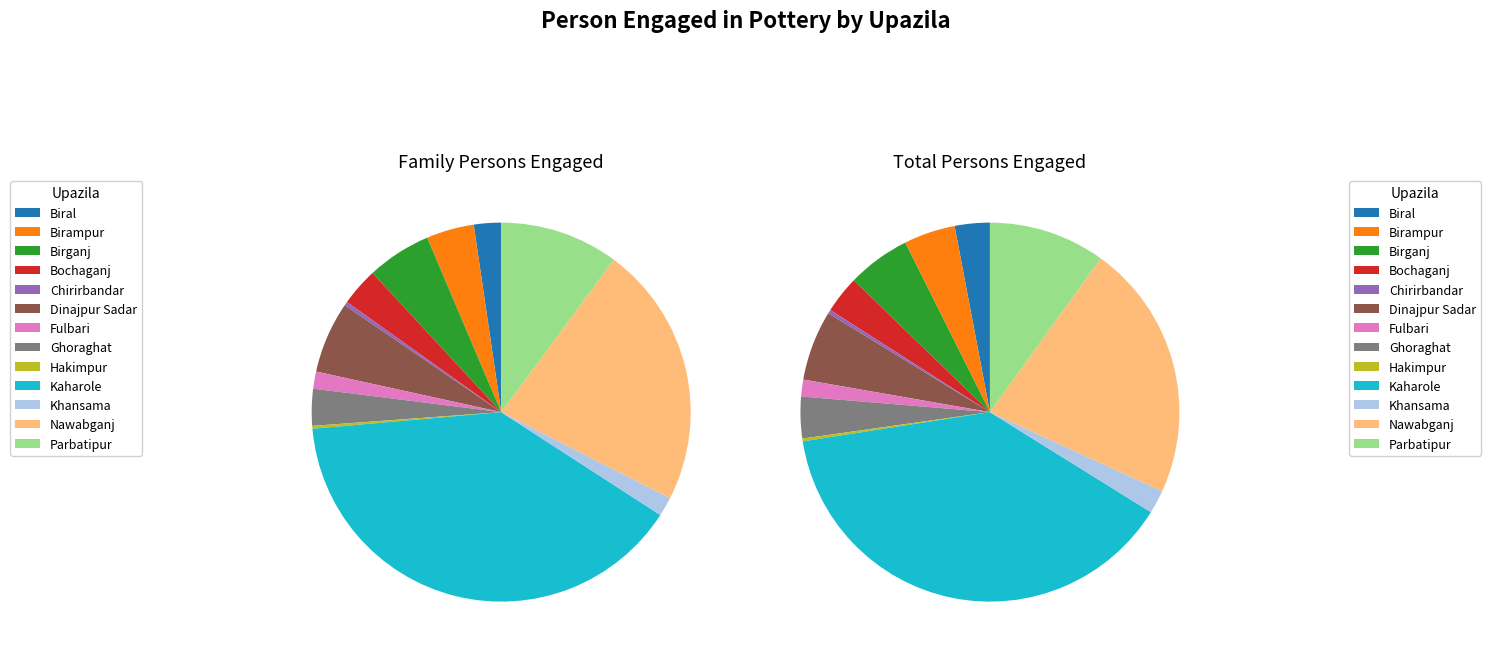

Is there any slice that represents more than half of the pie?

No